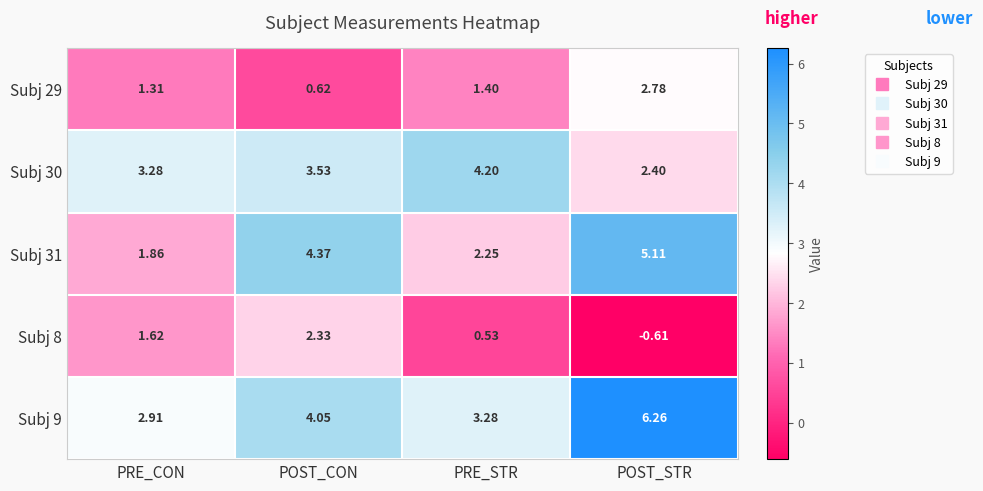

How many data points in Subj 31 are above 4?

2